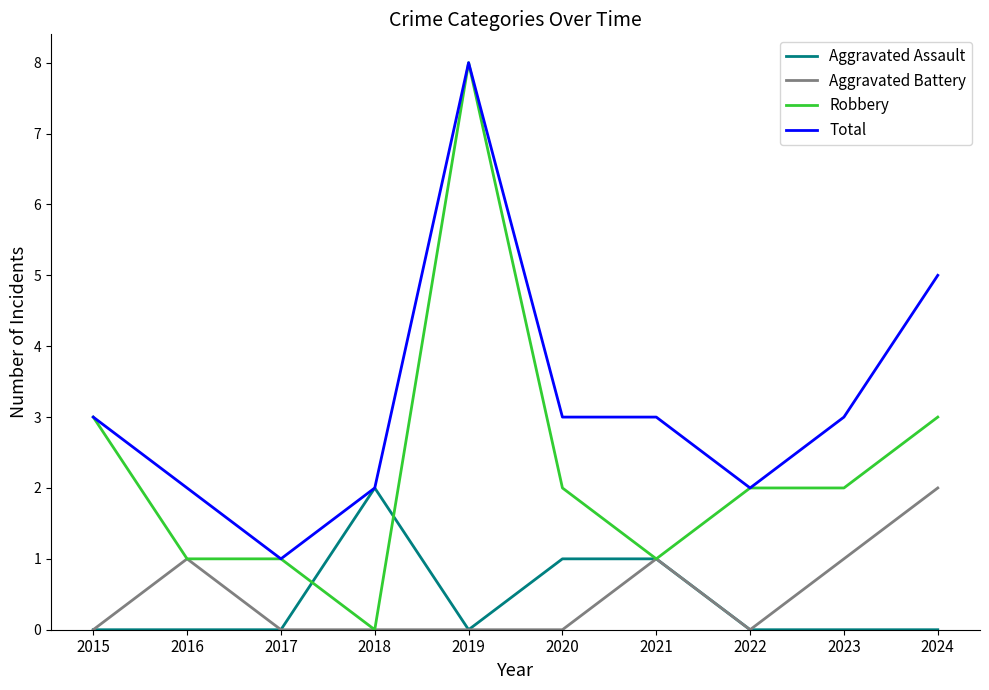

Which series has the largest total across all categories?

Total